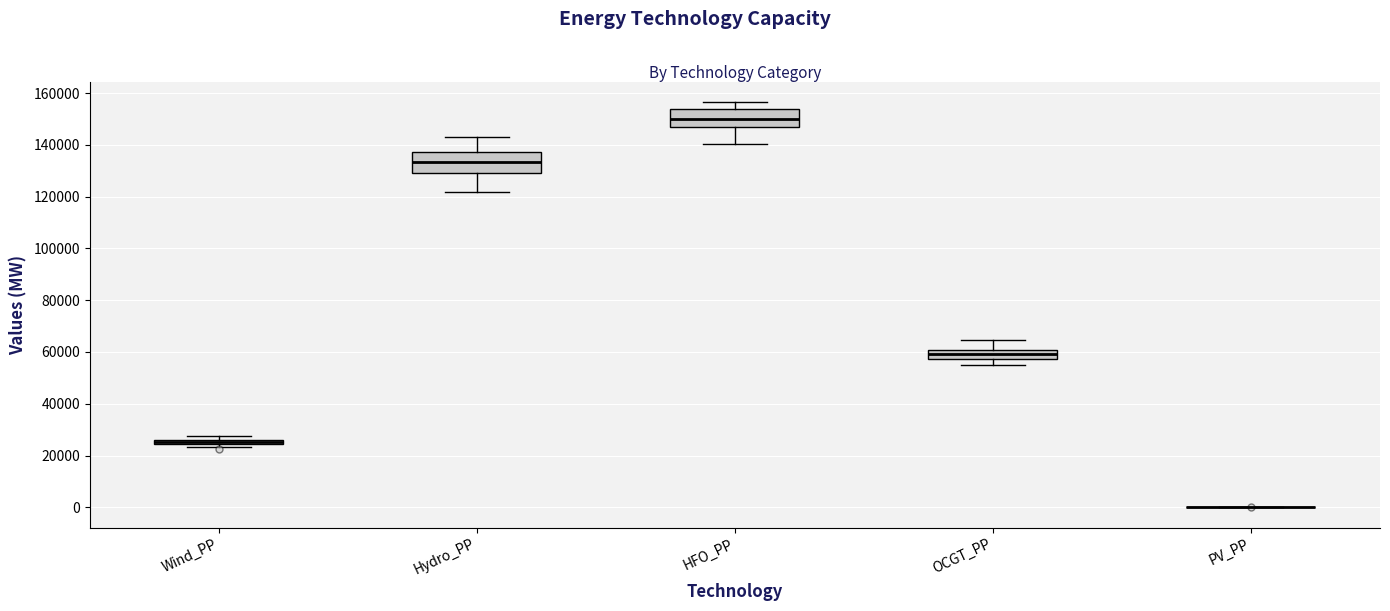

Where does the upper whisker of the box for Hydro_PP end on the y-axis? The values are not printed on the chart, so give them approximately, as read against the axis.

142000